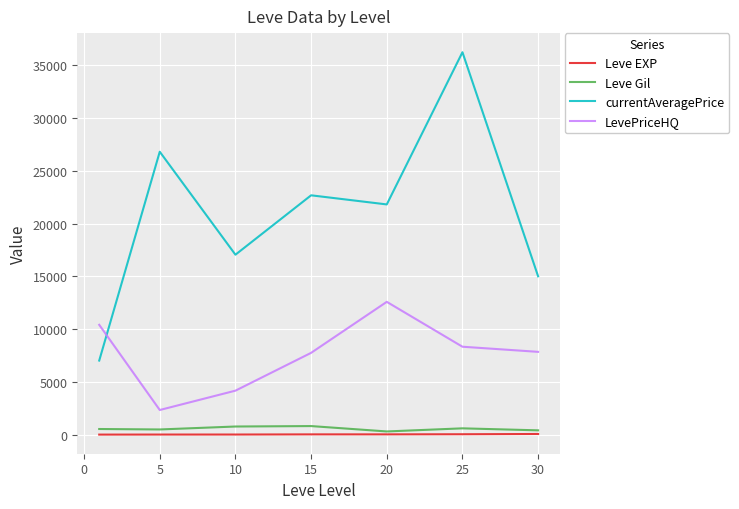

Count the number of categories in the chart.

7